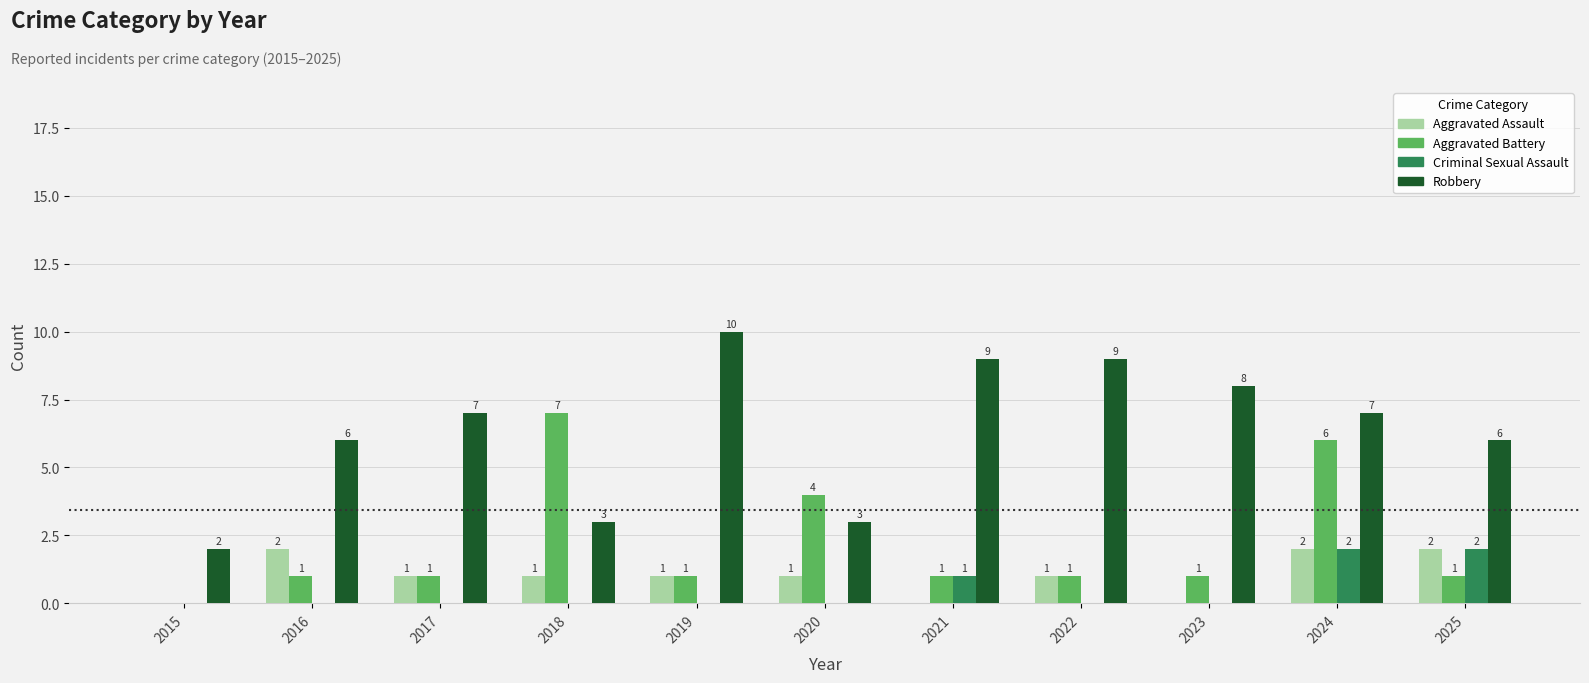

How many groups of bars are there?

11